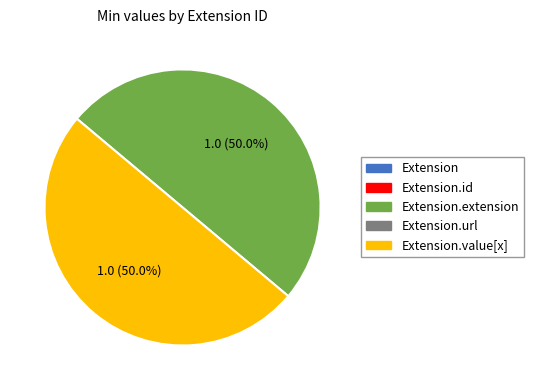

Which category has the biggest portion of the pie?

Extension.extension